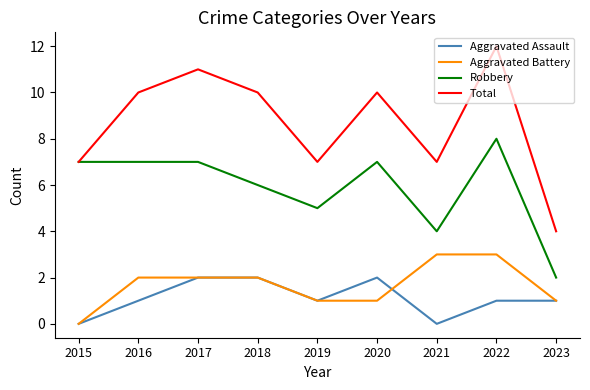

Reading right to left, extract all data points from this chart.

Aggravated Assault: 2023=1	2022=1	2021=0	2020=2	2019=1	2018=2	2017=2	2016=1	2015=0
Aggravated Battery: 2023=1	2022=3	2021=3	2020=1	2019=1	2018=2	2017=2	2016=2	2015=0
Robbery: 2023=2	2022=8	2021=4	2020=7	2019=5	2018=6	2017=7	2016=7	2015=7
Total: 2023=4	2022=12	2021=7	2020=10	2019=7	2018=10	2017=11	2016=10	2015=7